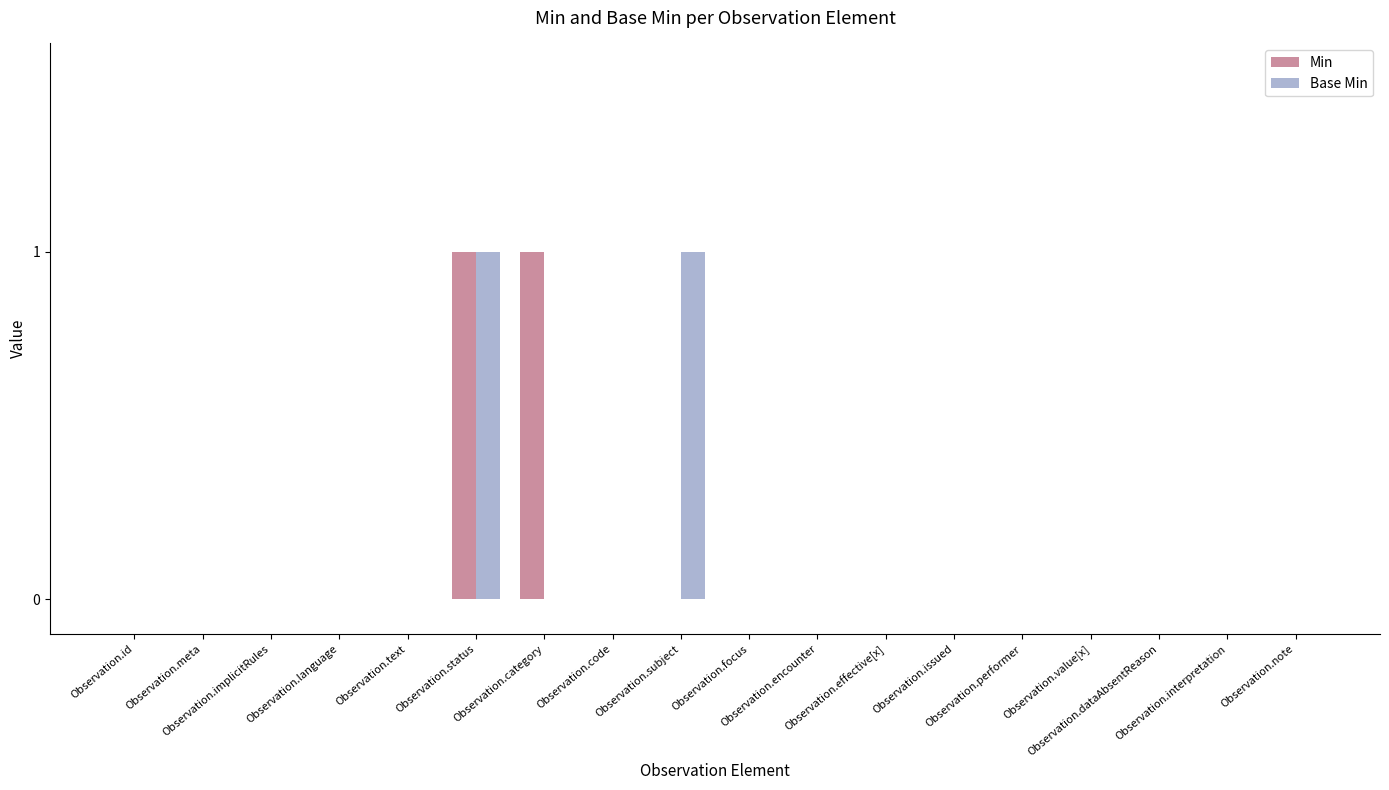

What position from the left is Observation.category?

7